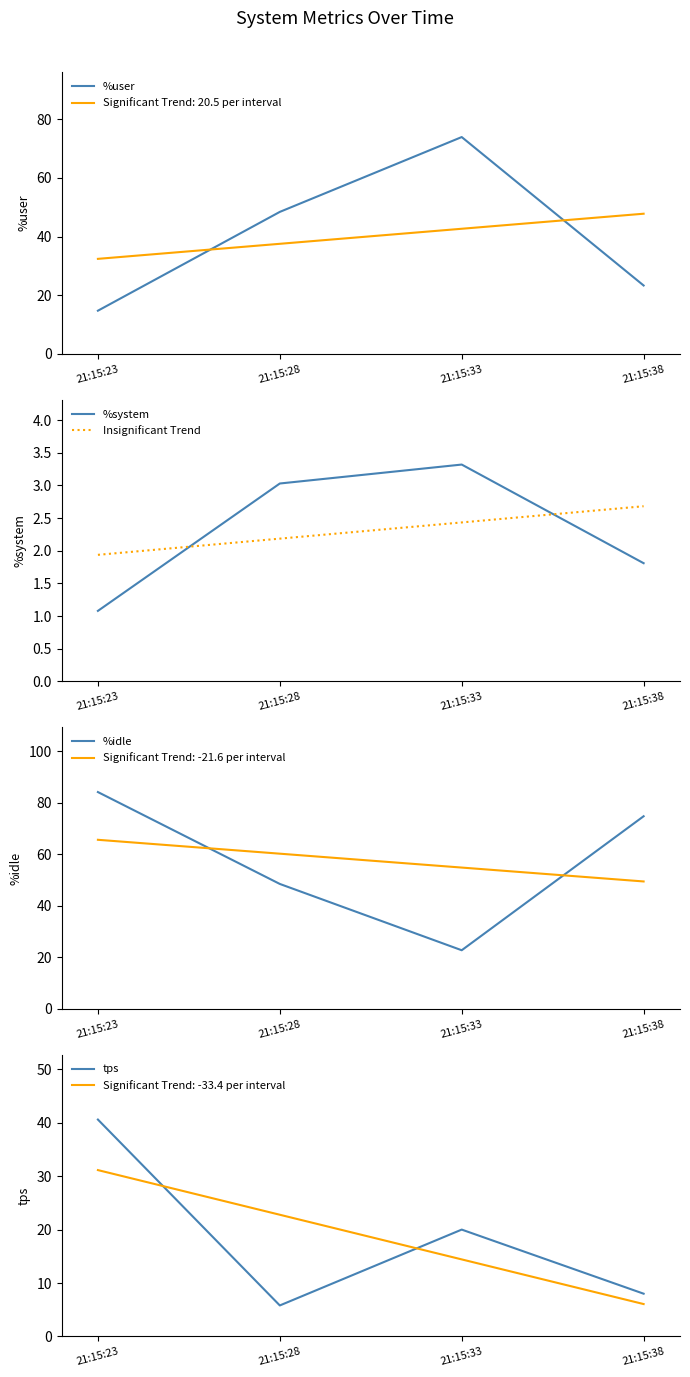

What is the difference between the second highest and minimum values in the Insignificant Trend series?

0.5